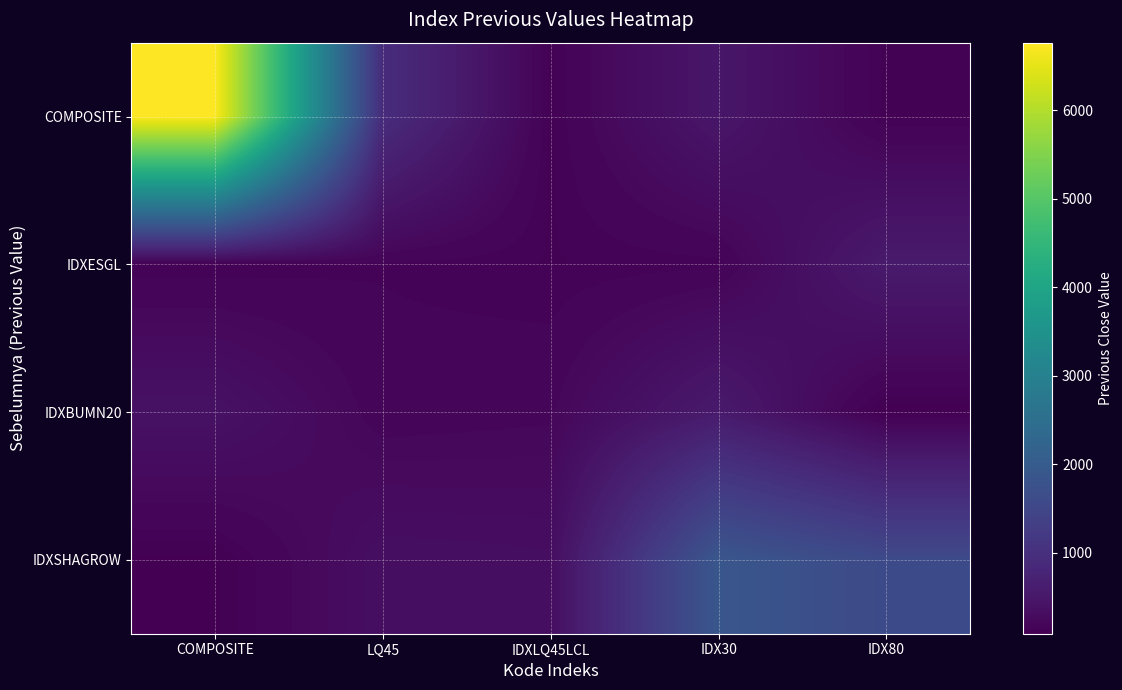

At which category does the chart reach its peak across all series?

COMPOSITE